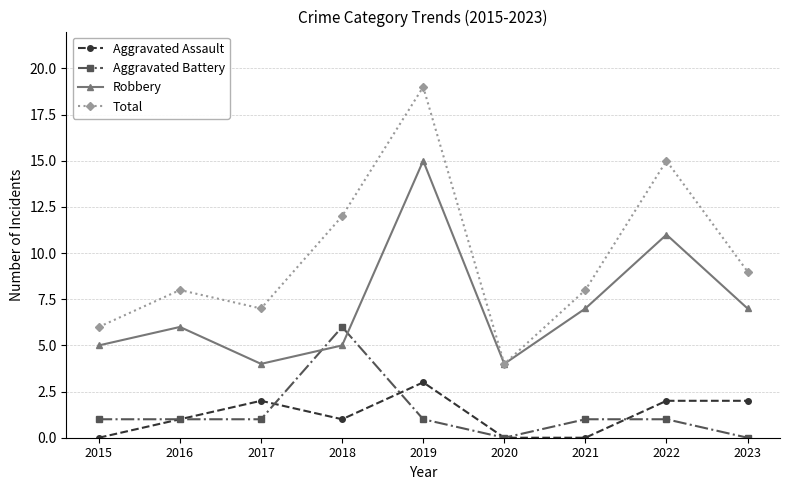

How many data points in Robbery are less than 6?

4